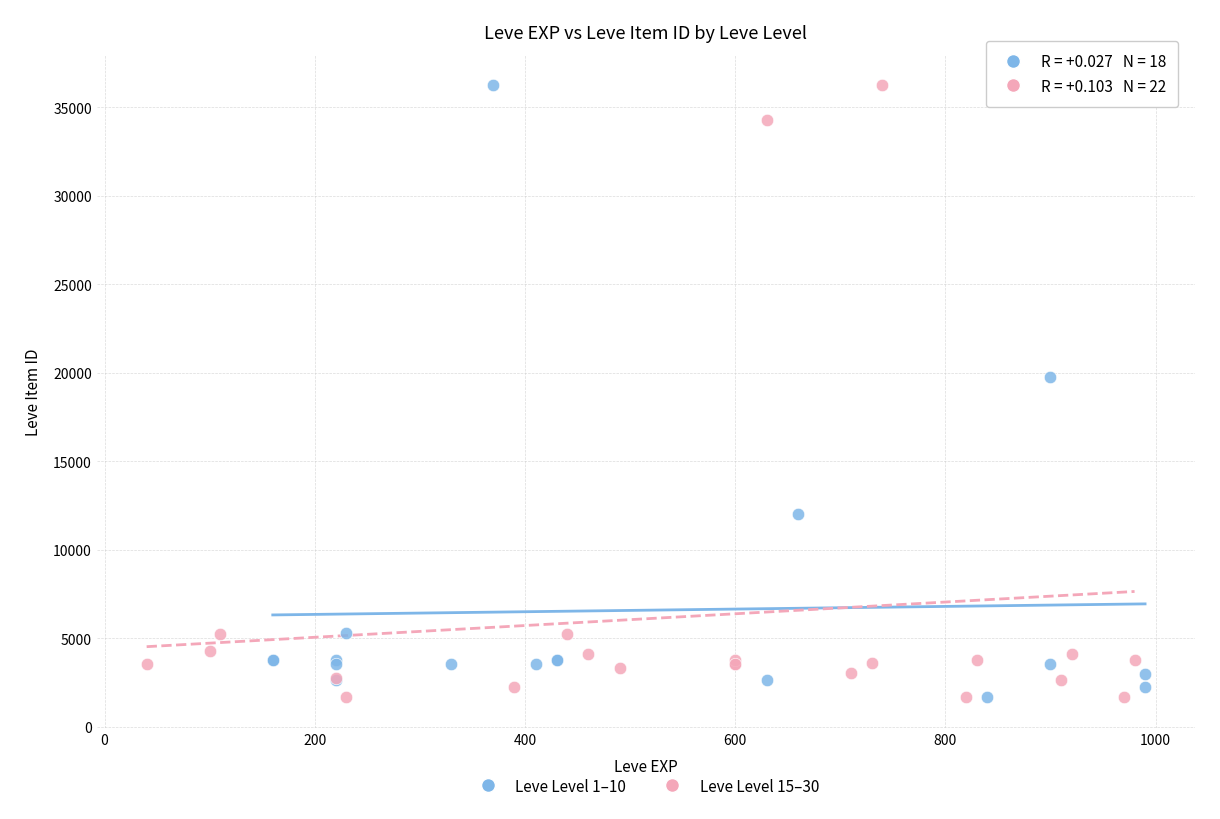

What are all the series names shown in the legend?

Leve Level 1–10, Leve Level 15–30